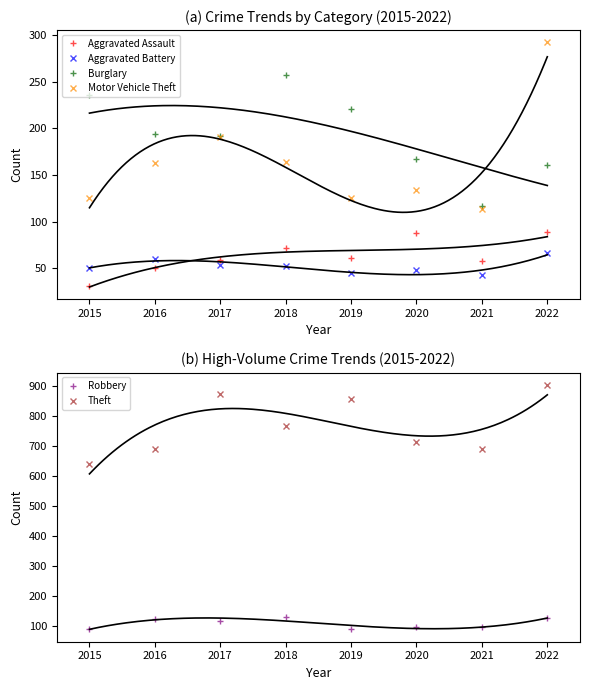

At how many categories does at least one series exceed 611?

8